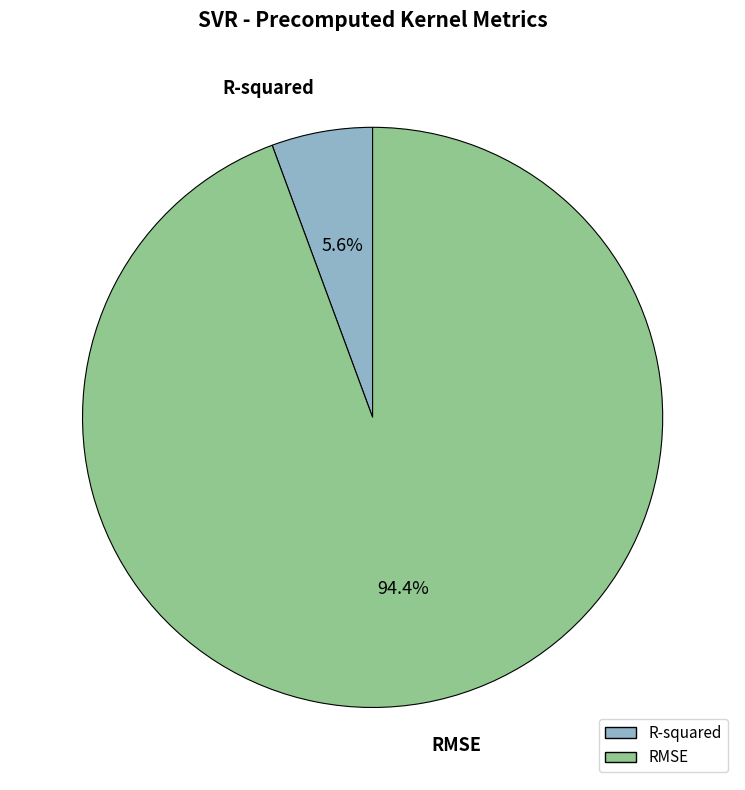

Which has a higher value, RMSE or R-squared?

RMSE